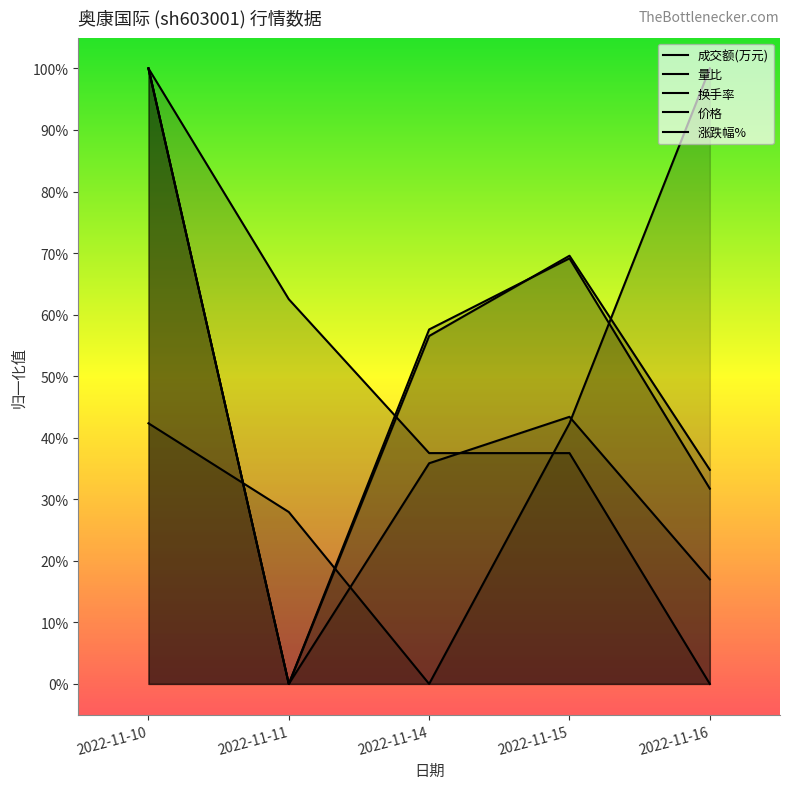

How many data points does each series have?

5